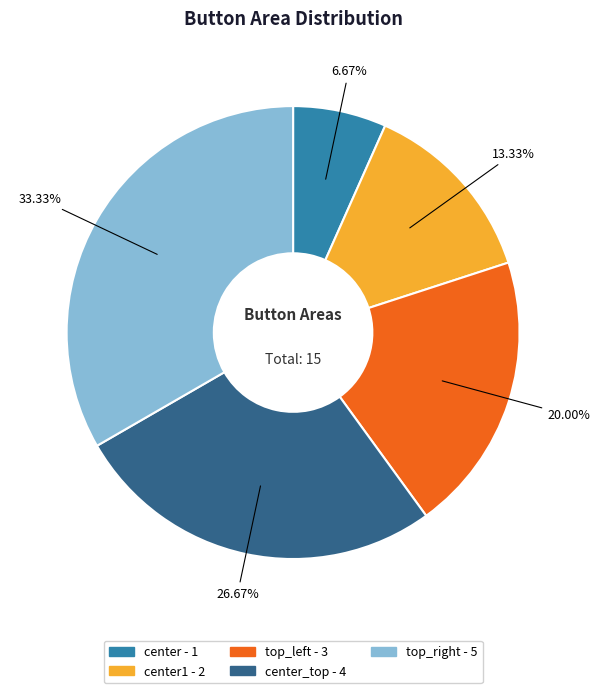

Does any single category account for the majority?

No